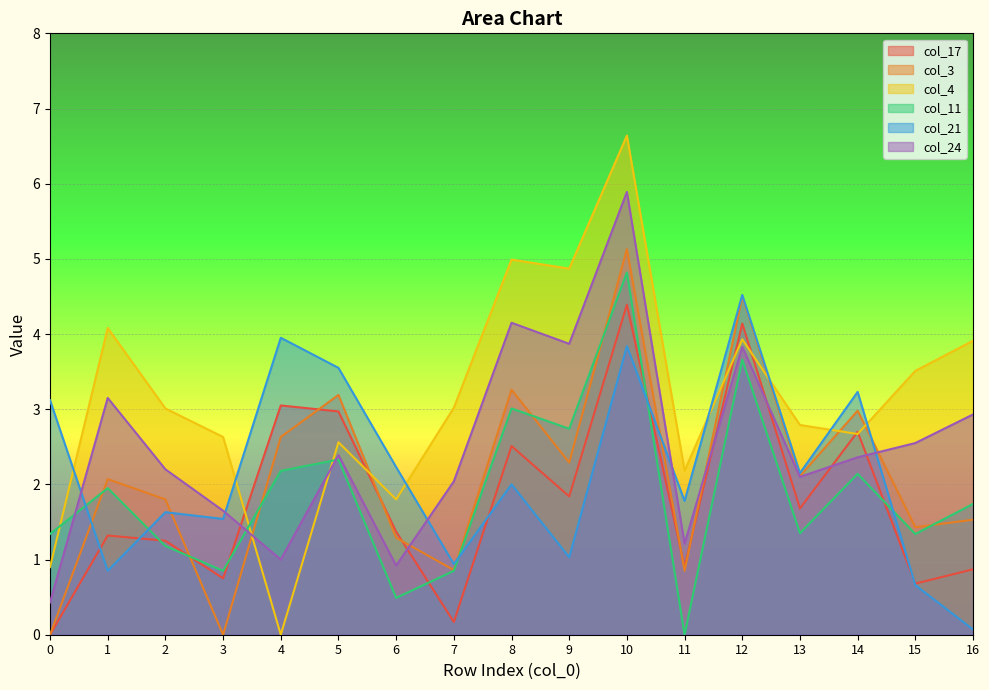

How many values in col_4 are above zero?

16